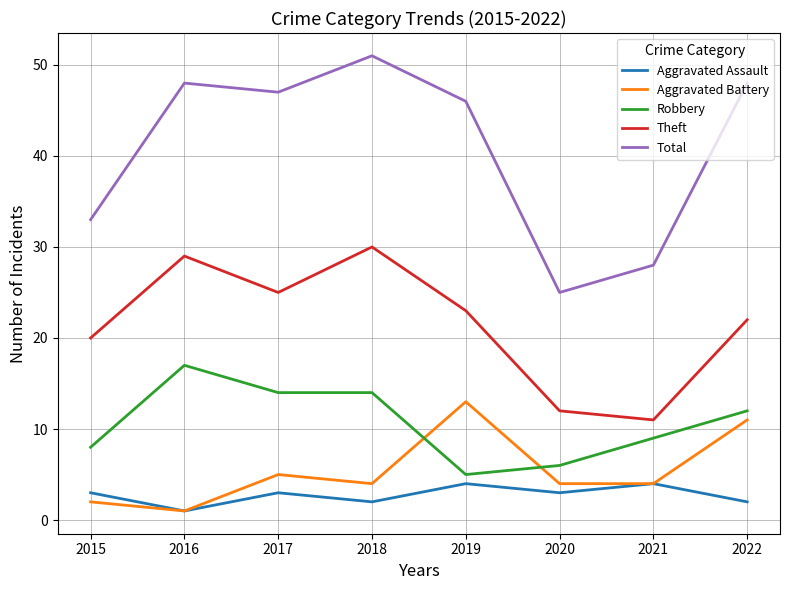

What is the minimum value for Total?

25